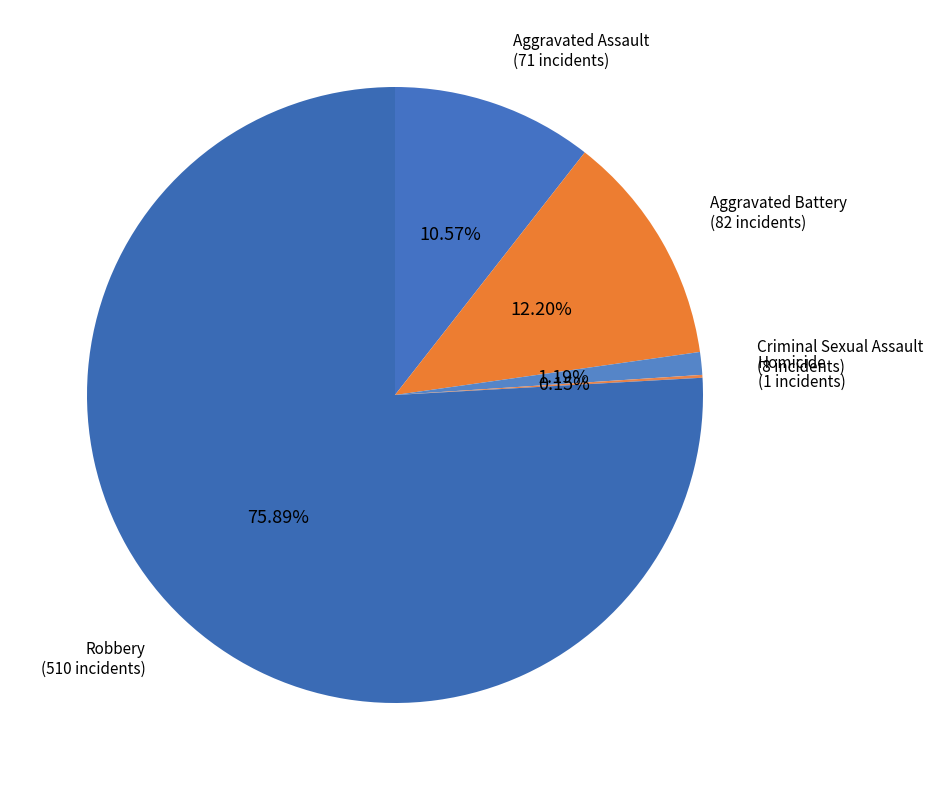

Is there any slice that represents more than half of the pie?

Yes